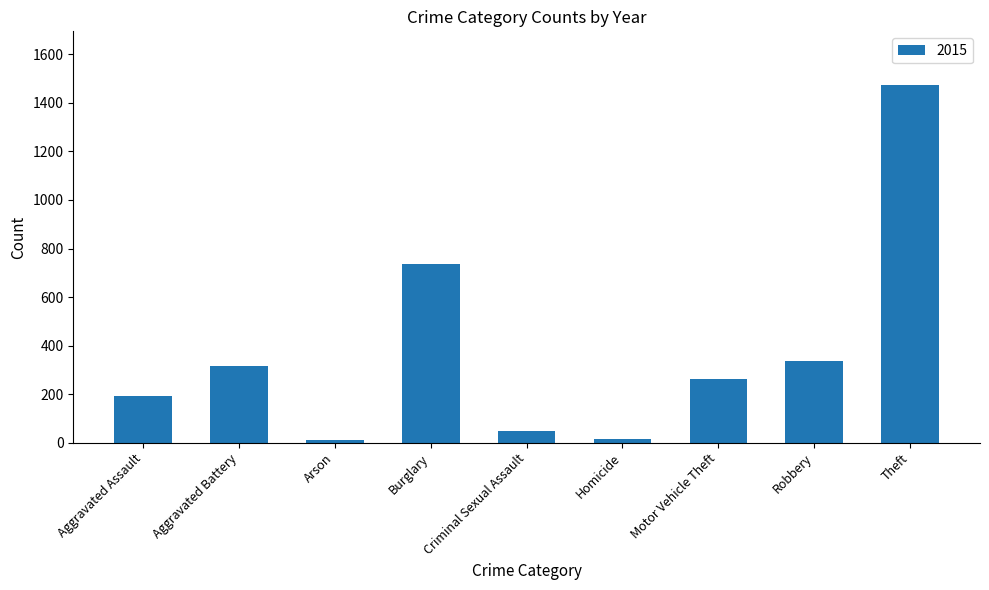

What is the average value?

377